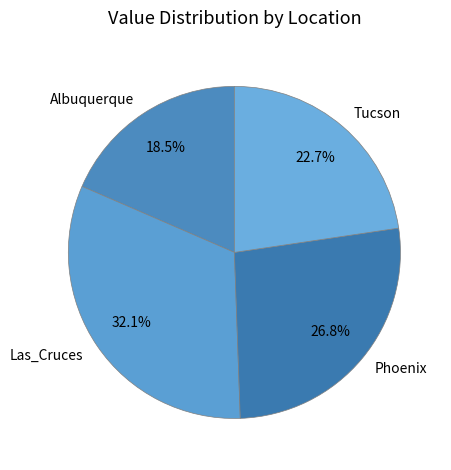

Is Phoenix the majority of the pie?

No